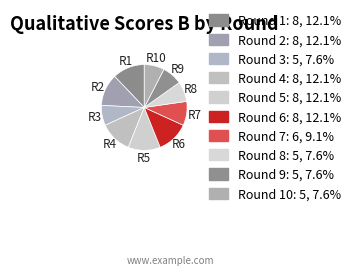

How many segments does this pie chart have?

10